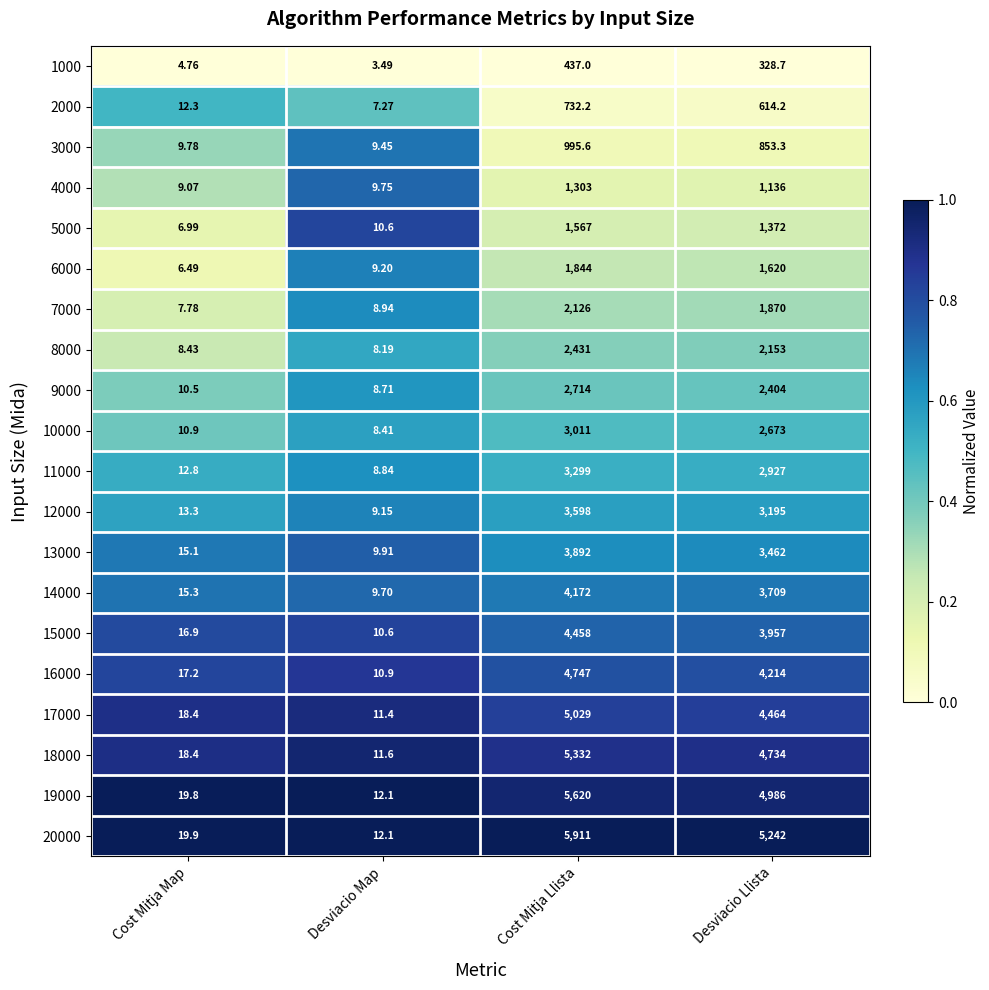

Which series has the largest total across all categories?

20000